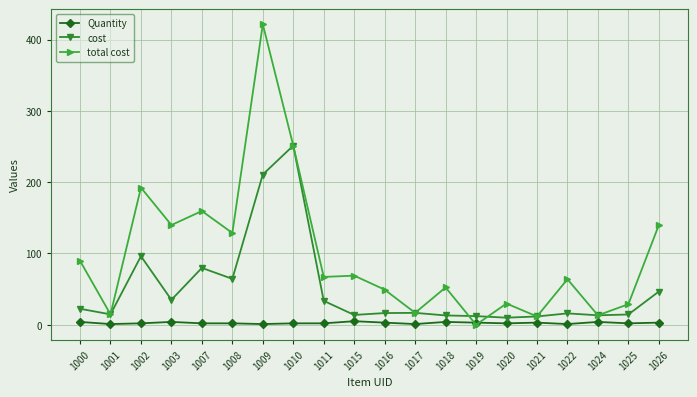

In cost, how many points are lower than both neighbors (excluding endpoints)?

6